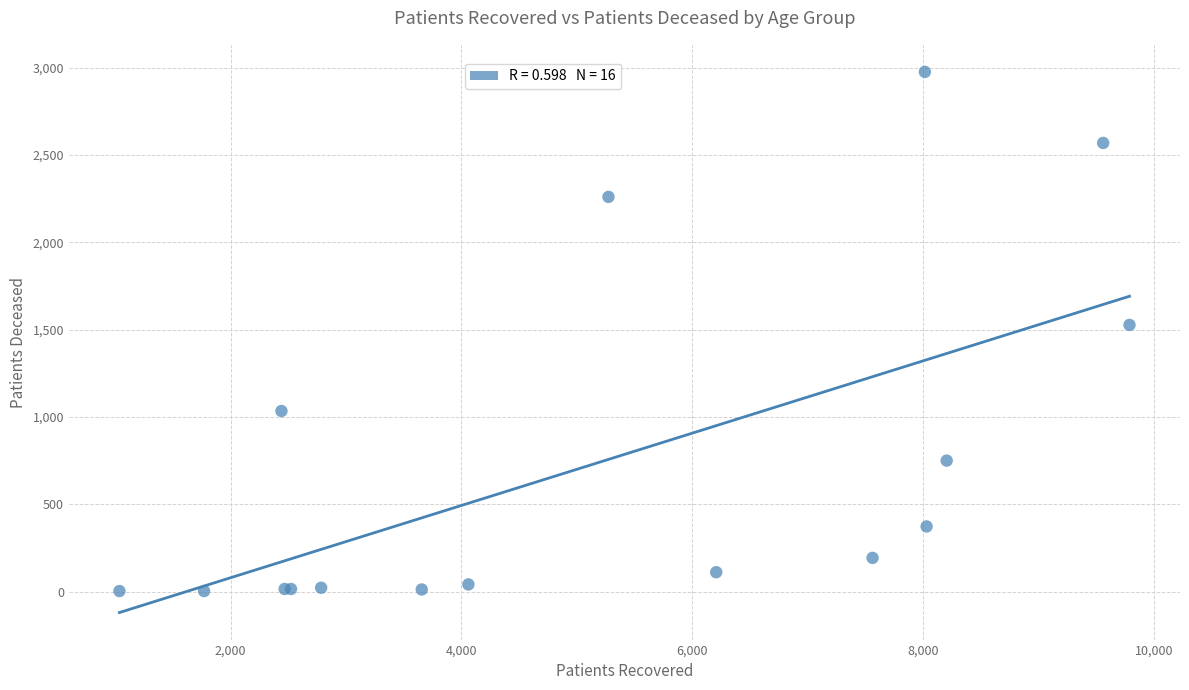

What Y value in the scatter plot is closest to 1489?

1527